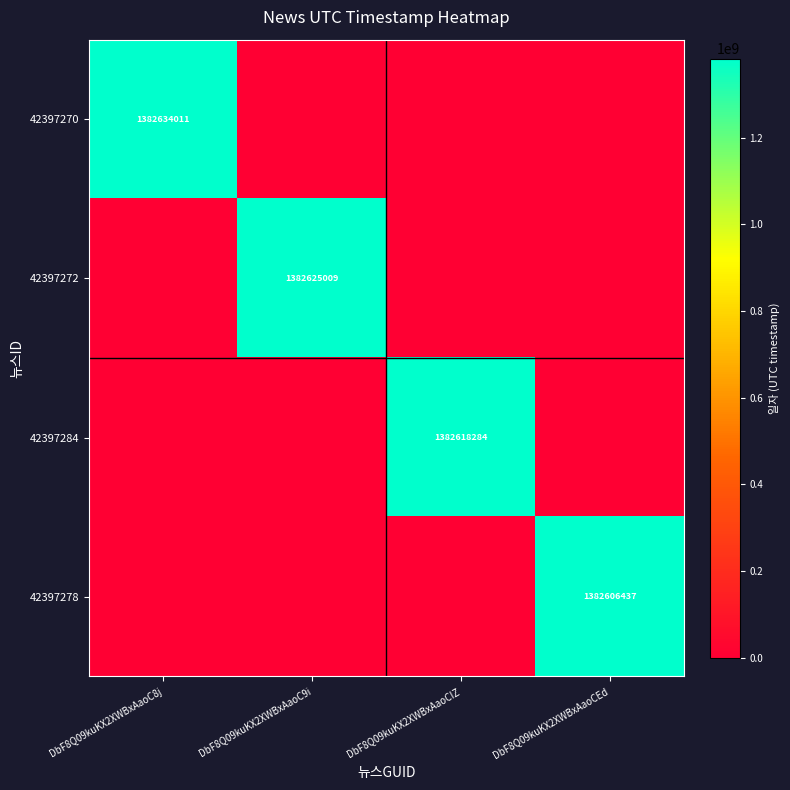

List the labels in order of 42397270 value, largest first.

DbF8Q09kuKX2XWBxAaoC8j, DbF8Q09kuKX2XWBxAaoC9i, DbF8Q09kuKX2XWBxAaoCIZ, DbF8Q09kuKX2XWBxAaoCEd